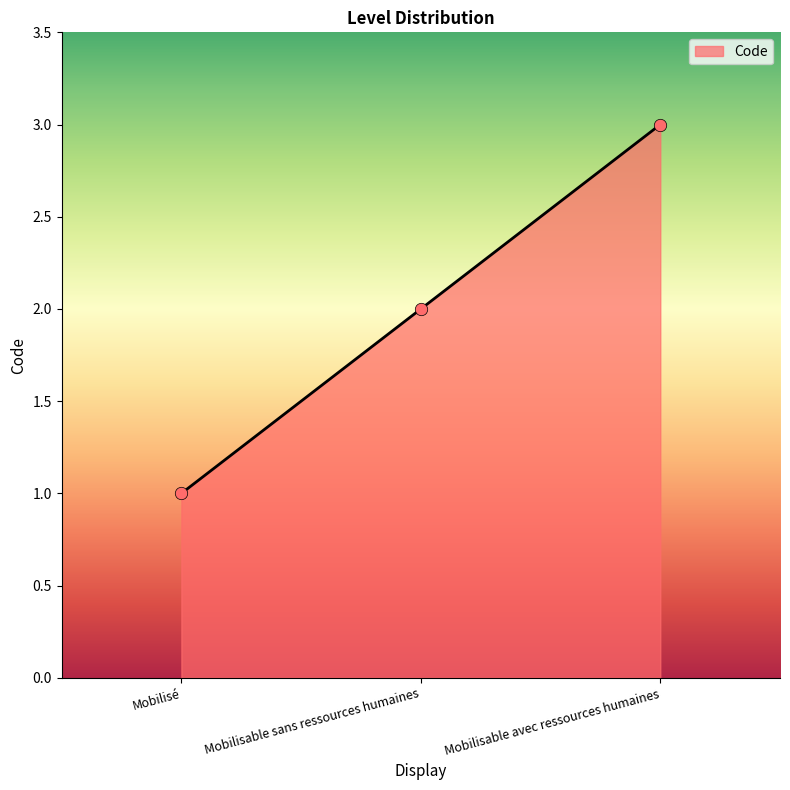

What is the change in value from Mobilisé to Mobilisable avec ressources humaines?

+2